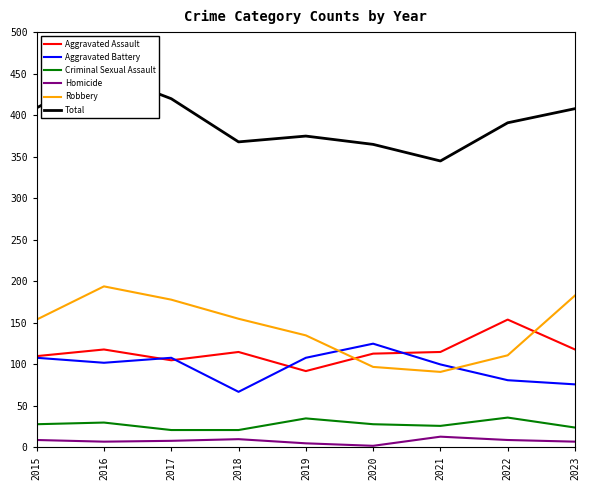

Which category has the lowest value in the Aggravated Assault series?

2019